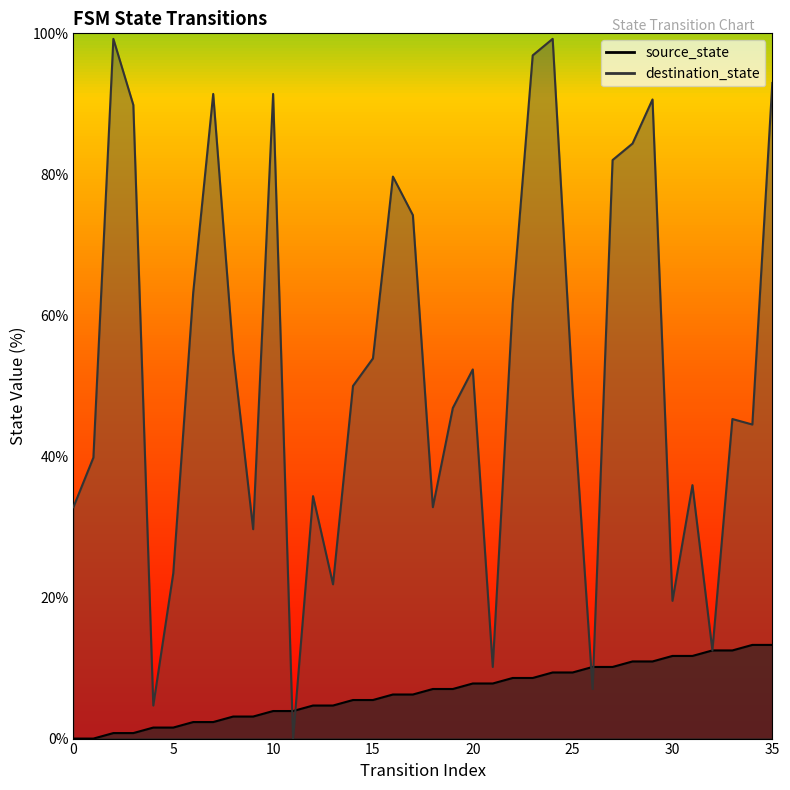

At 1, list the series in order from smallest to largest.

source_state, destination_state